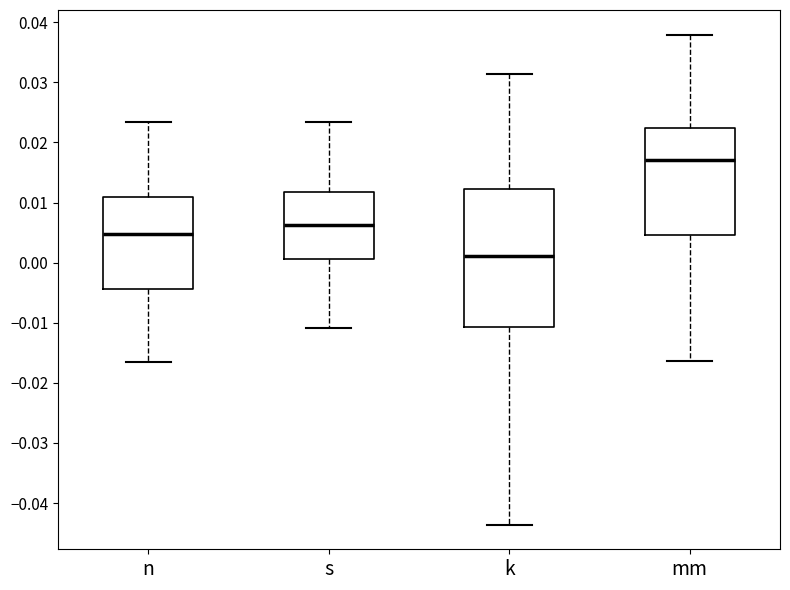

Which box is the tallest, from its lower edge to its upper edge?

k